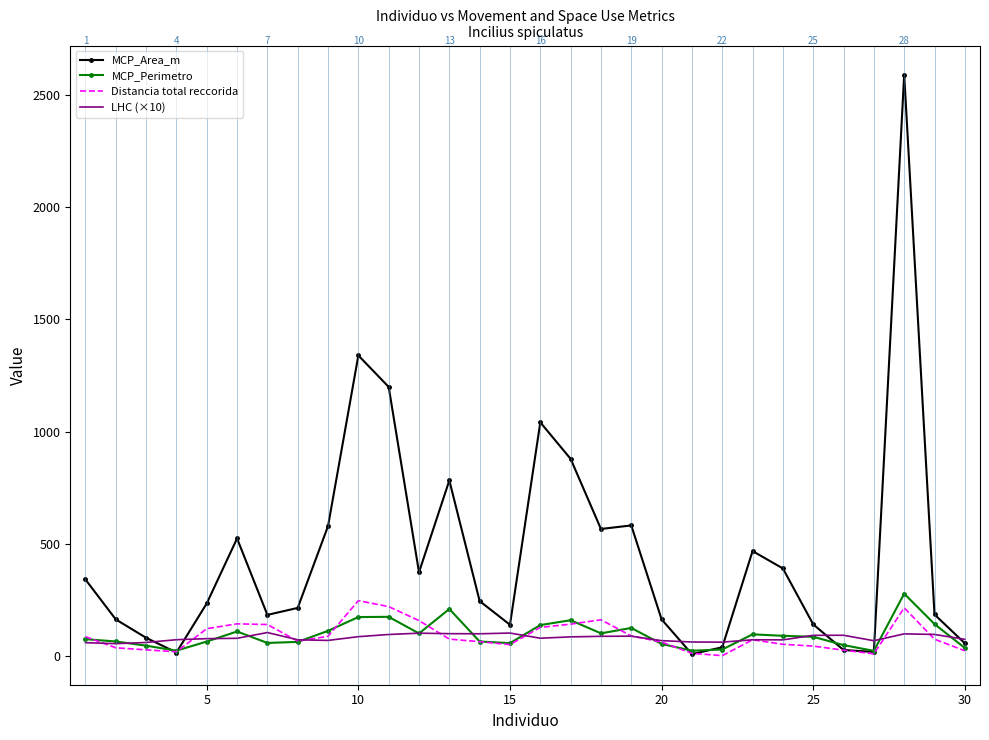

True or false: Distancia total reccorida has more than 0 interior local peaks.

True